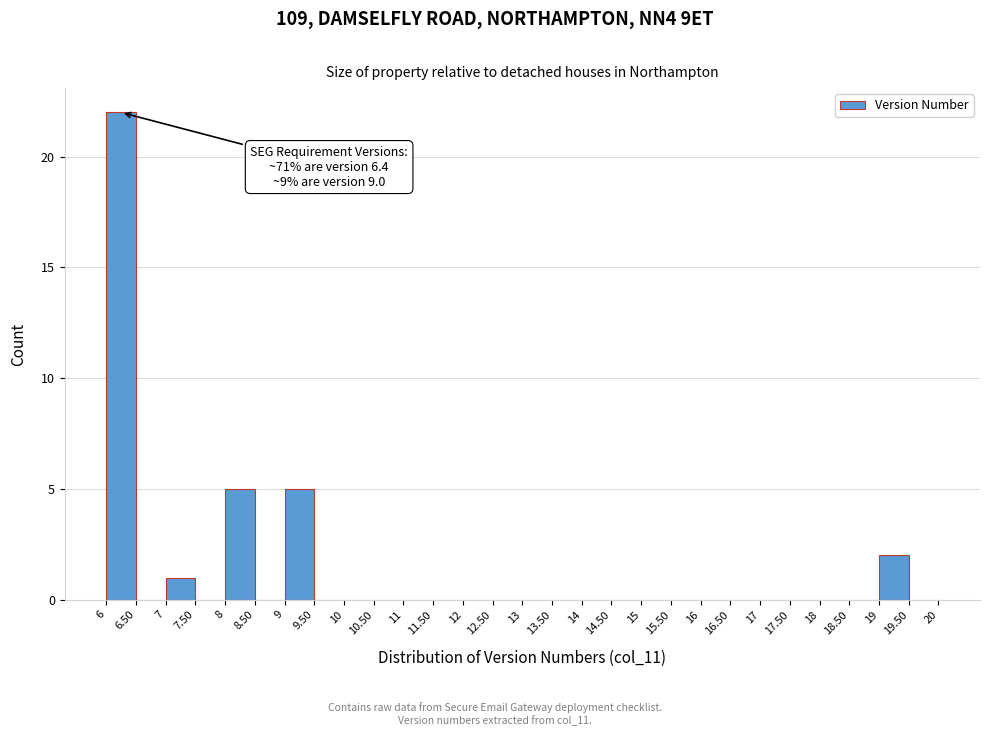

Over which range of the x-axis is the bar tallest?

6 to 6.50